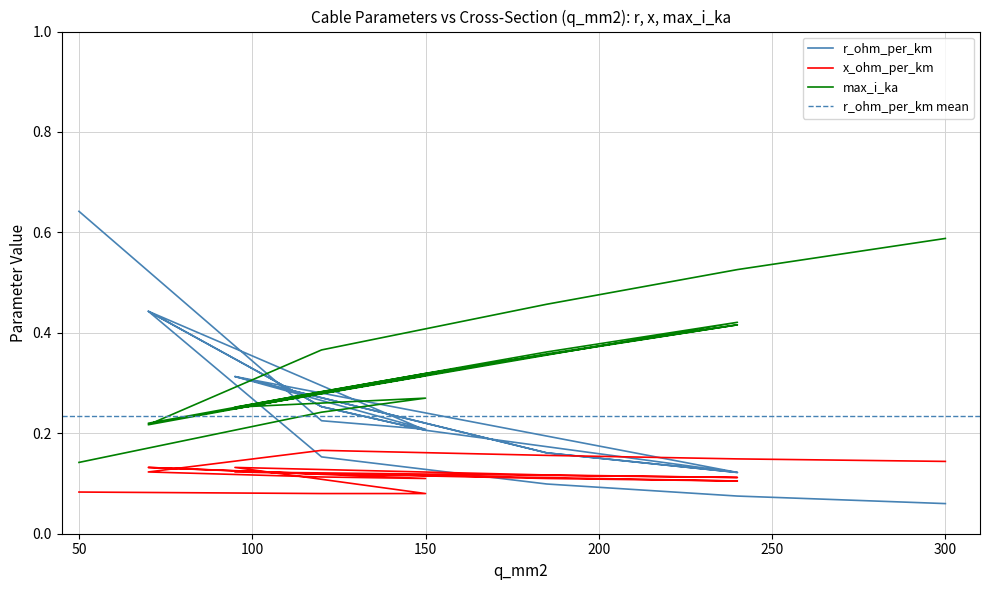

What is the sum of all max_i_ka values?

6.3